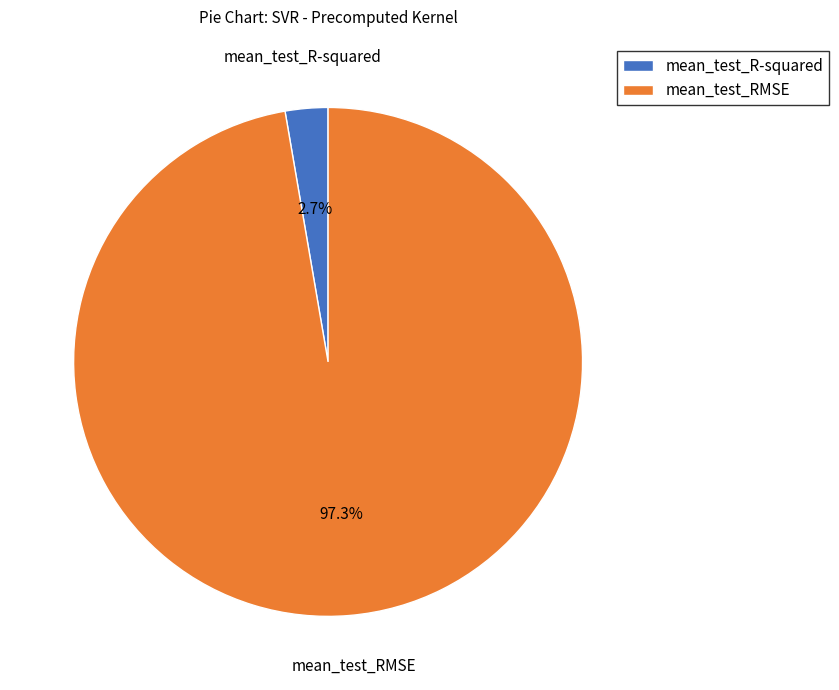

To the nearest percent, what is the difference between the mean_test_R-squared and mean_test_RMSE slice percentages?

95%